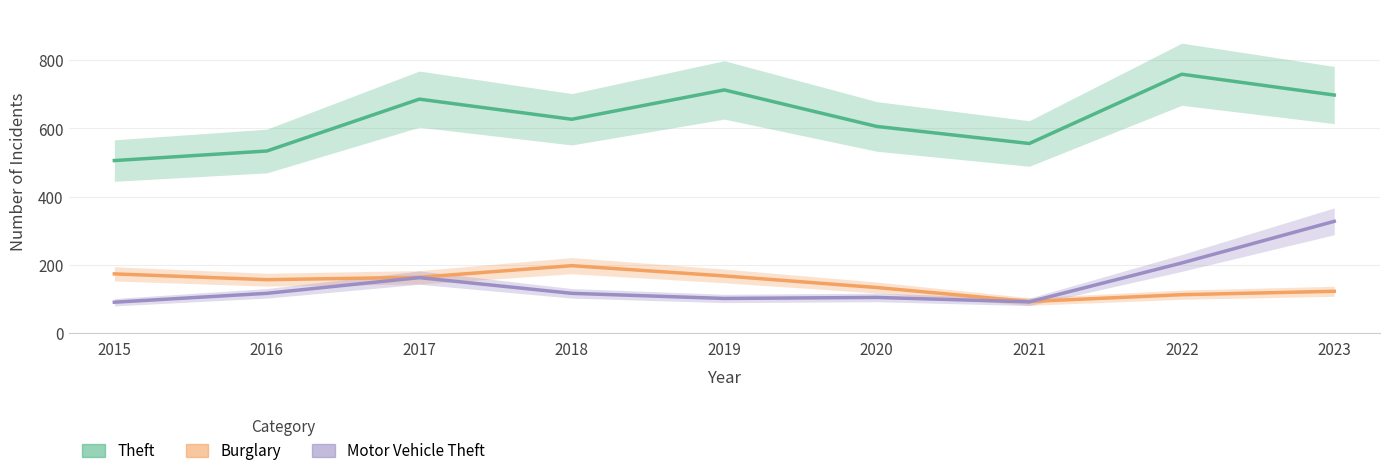

What is the difference between the second highest and minimum values in the Motor Vehicle Theft series?

115